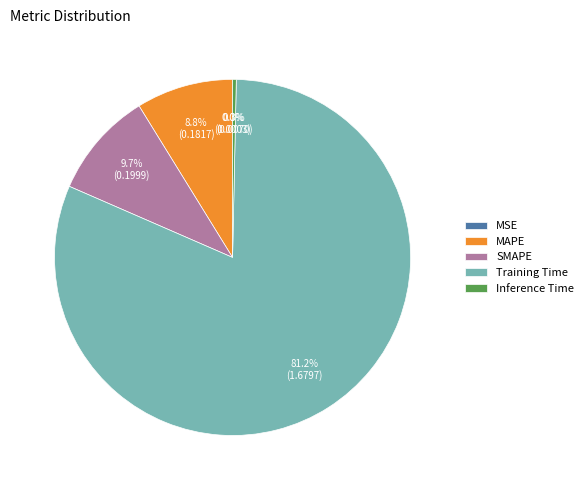

Is there any slice that represents more than half of the pie?

Yes